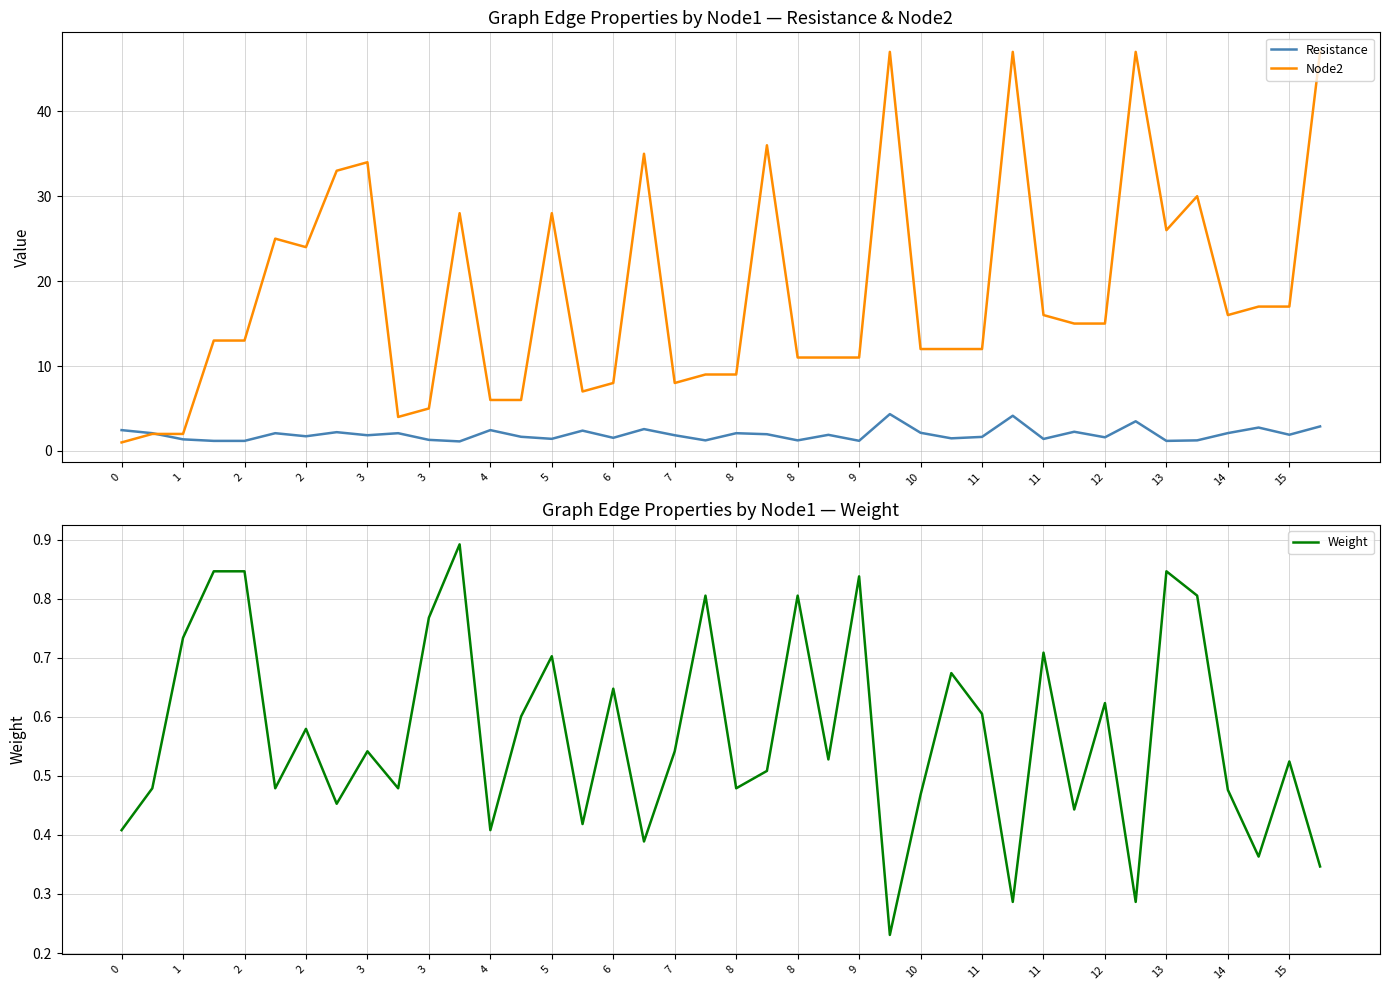

What is the maximum value shown in the chart?

47.0